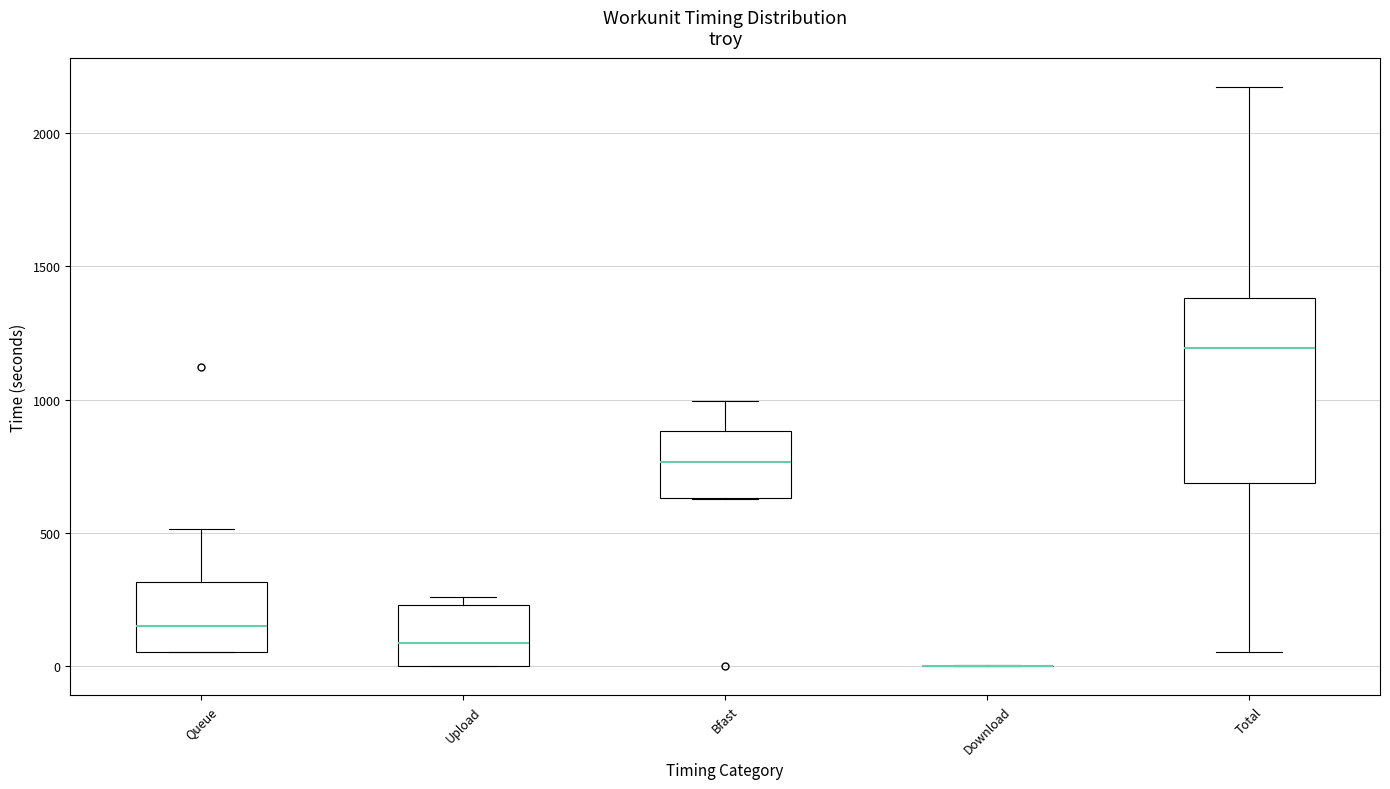

Reading left to right, transcribe this box plot: for each box, give where its median line is, the range the box spans, and where its two whiskers end, as read against the y-axis. The values are not printed on the chart, so give them approximately, as read against the axis.

Queue: median 150, box 50 to 300, whiskers 50 to 500
Upload: median 100, box 0 to 250, whiskers 0 to 250 (just above the box's upper edge)
Bfast: median 750, box 650 to 900, whiskers 650 to 1000
Download: box collapsed to a line at 0, whiskers 0 to 0
Total: median 1200, box 700 to 1400, whiskers 50 to 2150